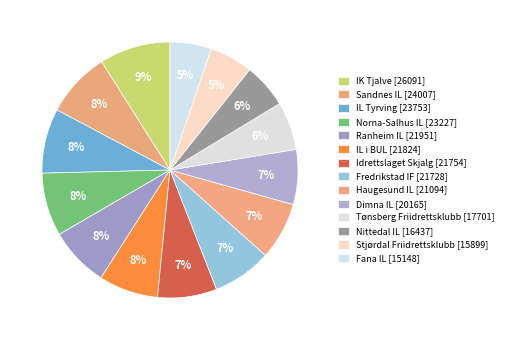

Between Fana IL and Stjørdal Friidrettsklubb, which is larger?

Stjørdal Friidrettsklubb